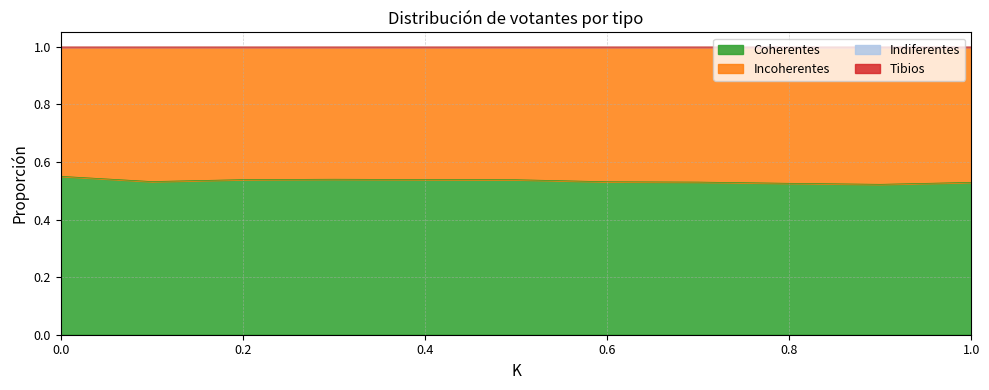

Reading left to right, list all the values displayed in this chart.

Coherentes: 0.6	0.5	0.5	0.5	0.5	0.5	0.5	0.5	0.5	0.5	0.5
Incoherentes: 0.4	0.5	0.5	0.5	0.5	0.5	0.5	0.5	0.5	0.5	0.5
Indiferentes: 0.0	0.0	0.0	0.0	0.0	0.0	0.0	0.0	0.0	0.0	0.0
Tibios: 0.0	0.0	0.0	0.0	0.0	0.0	0.0	0.0	0.0	0.0	0.0